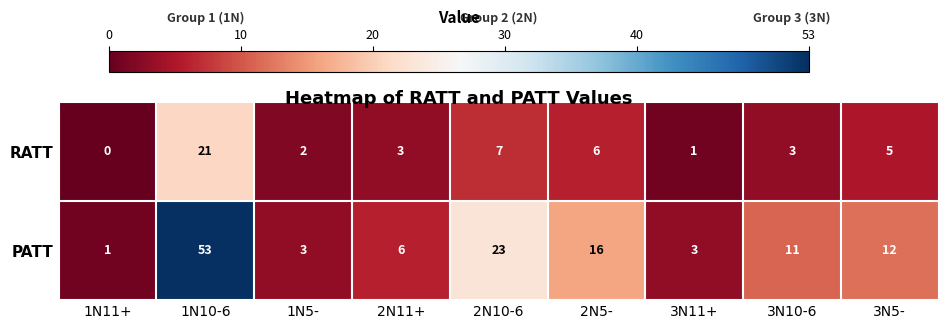

What is the difference between the maximum and minimum values in the RATT series?

21